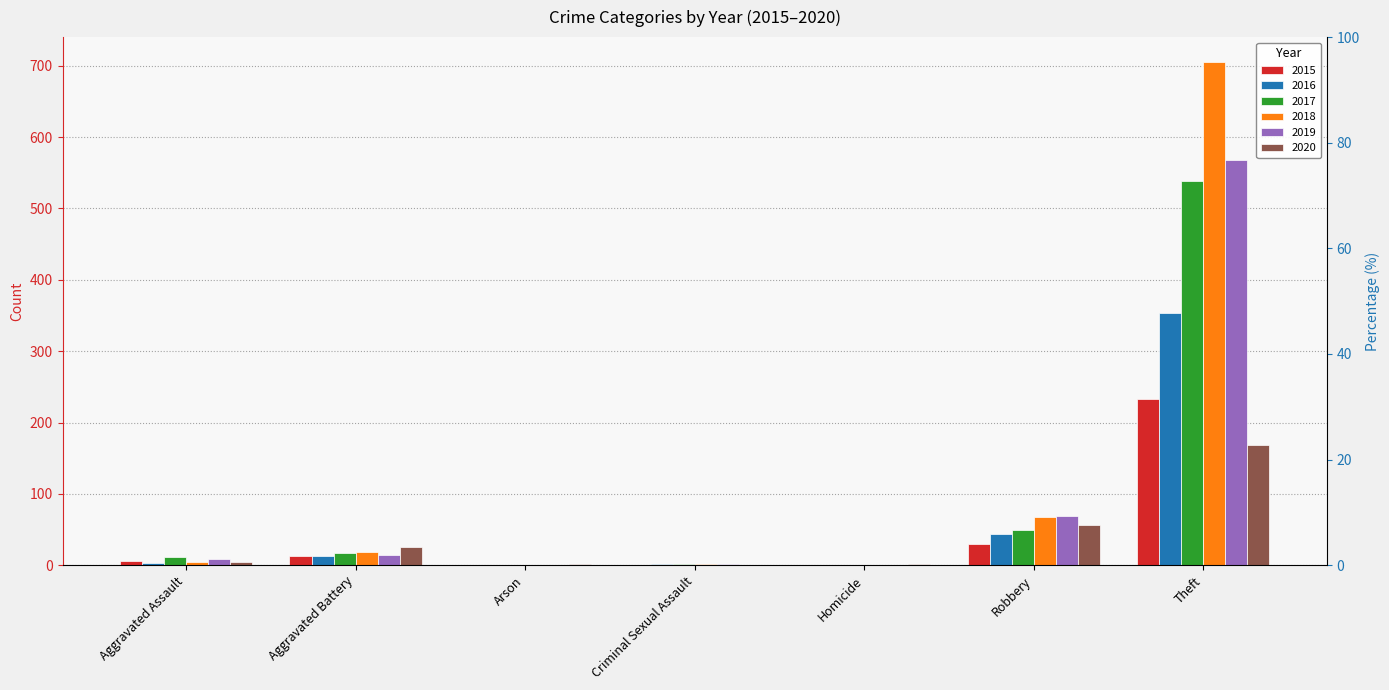

At which category is the sum across all series the highest?

Theft